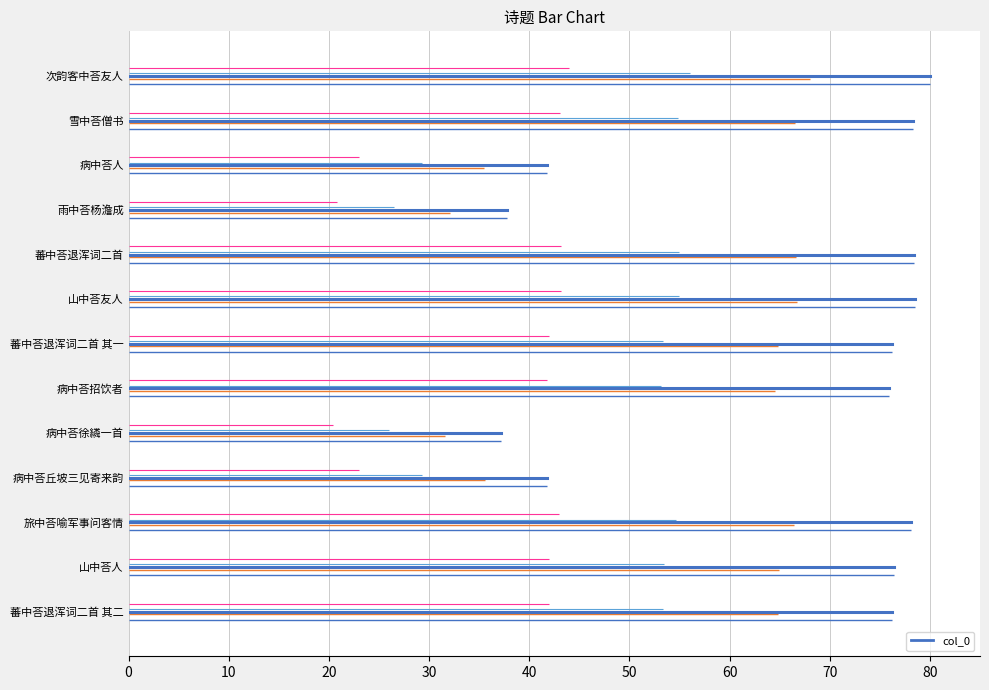

What is the maximum value shown in the chart?

80.0